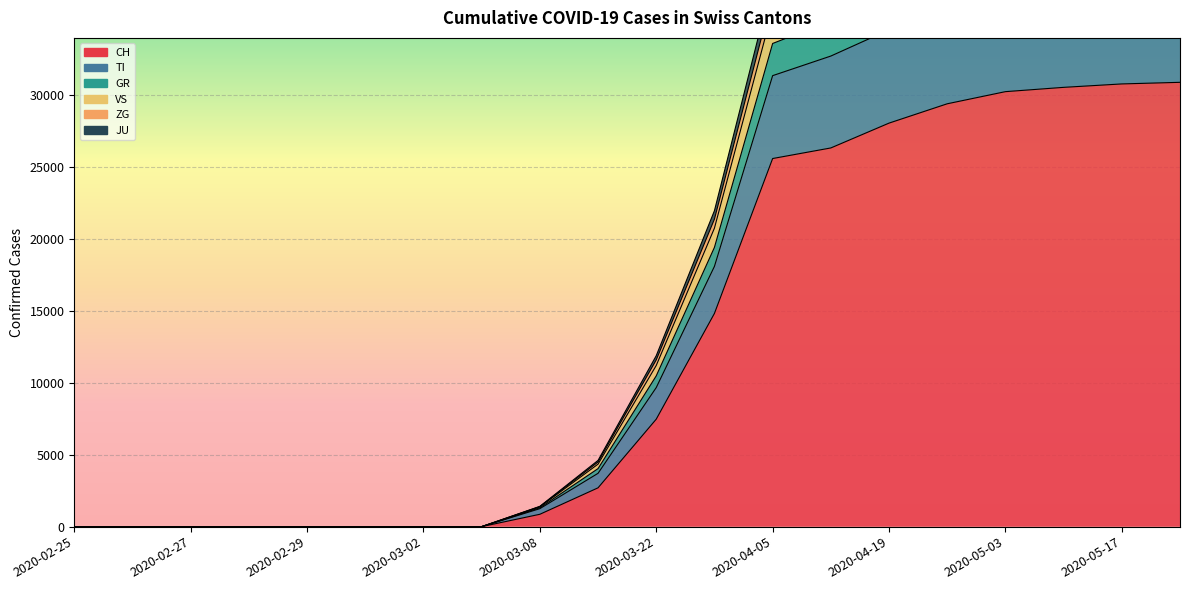

Count the number of data series in this chart.

6